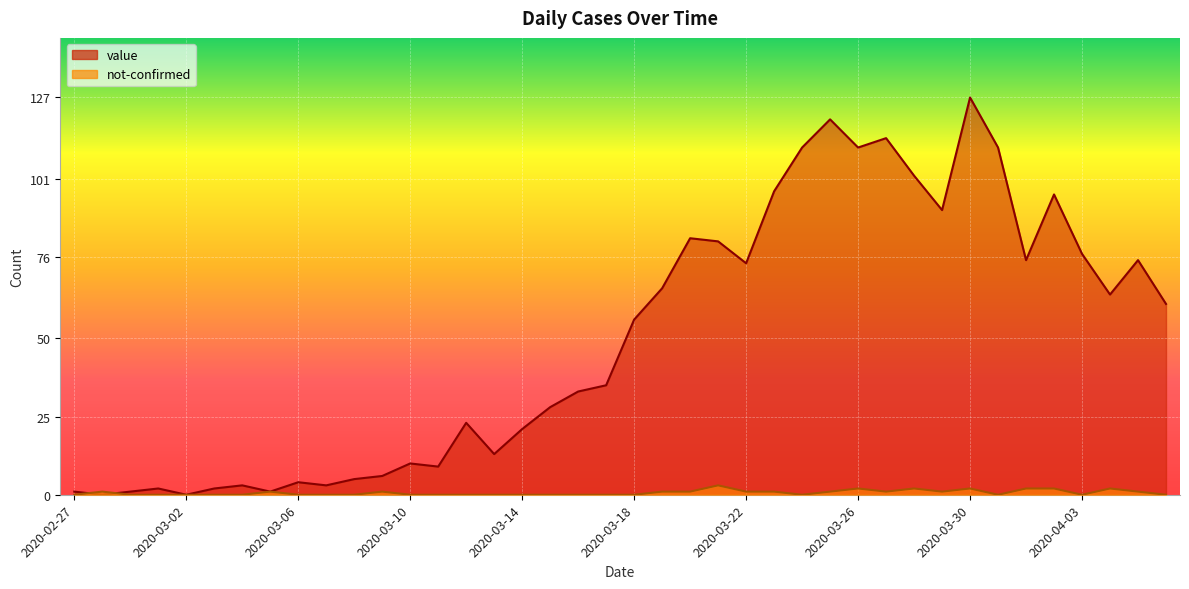

Reading left to right, what are all the values shown in this chart?

value: 2020-02-27=1	2020-02-28=0	2020-02-29=1	2020-03-01=2	2020-03-02=0	2020-03-03=2	2020-03-04=3	2020-03-05=1	2020-03-06=4	2020-03-07=3	2020-03-08=5	2020-03-09=6	2020-03-10=10	2020-03-11=9	2020-03-12=23	2020-03-13=13	2020-03-14=21	2020-03-15=28	2020-03-16=33	2020-03-17=35	2020-03-18=56	2020-03-19=66	2020-03-20=82	2020-03-21=81	2020-03-22=74	2020-03-23=97	2020-03-24=111	2020-03-25=120	2020-03-26=111	2020-03-27=114	2020-03-28=102	2020-03-29=91	2020-03-30=127	2020-03-31=111	2020-04-01=75	2020-04-02=96	2020-04-03=77	2020-04-04=64	2020-04-05=75	2020-04-06=61
not-confirmed: 2020-02-27=0	2020-02-28=1	2020-02-29=0	2020-03-01=0	2020-03-02=0	2020-03-03=0	2020-03-04=0	2020-03-05=1	2020-03-06=0	2020-03-07=0	2020-03-08=0	2020-03-09=1	2020-03-10=0	2020-03-11=0	2020-03-12=0	2020-03-13=0	2020-03-14=0	2020-03-15=0	2020-03-16=0	2020-03-17=0	2020-03-18=0	2020-03-19=1	2020-03-20=1	2020-03-21=3	2020-03-22=1	2020-03-23=1	2020-03-24=0	2020-03-25=1	2020-03-26=2	2020-03-27=1	2020-03-28=2	2020-03-29=1	2020-03-30=2	2020-03-31=0	2020-04-01=2	2020-04-02=2	2020-04-03=0	2020-04-04=2	2020-04-05=1	2020-04-06=0